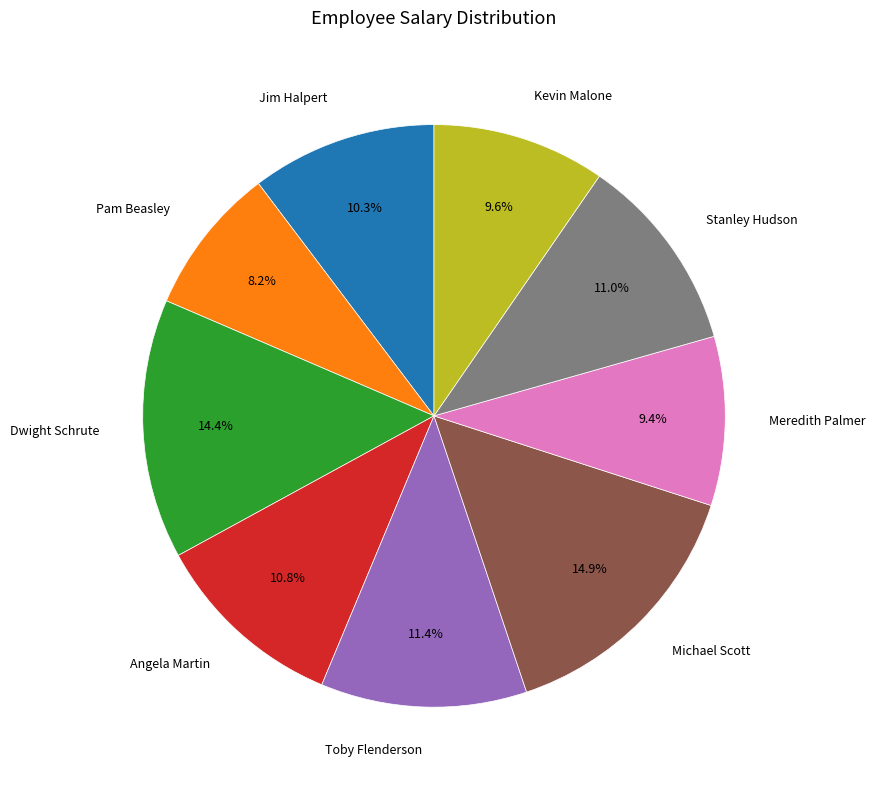

Is there any slice that represents more than half of the pie?

No